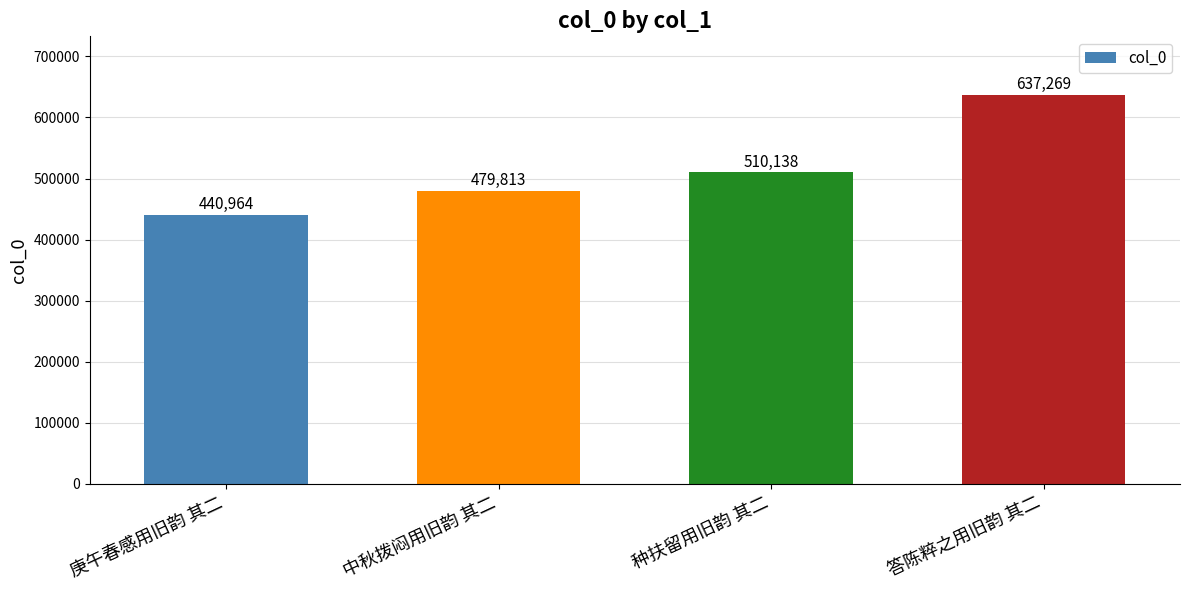

Approximately how many times larger is the value at 中秋拨闷用旧韵 其二 compared to 种扶留用旧韵 其二?

0.9